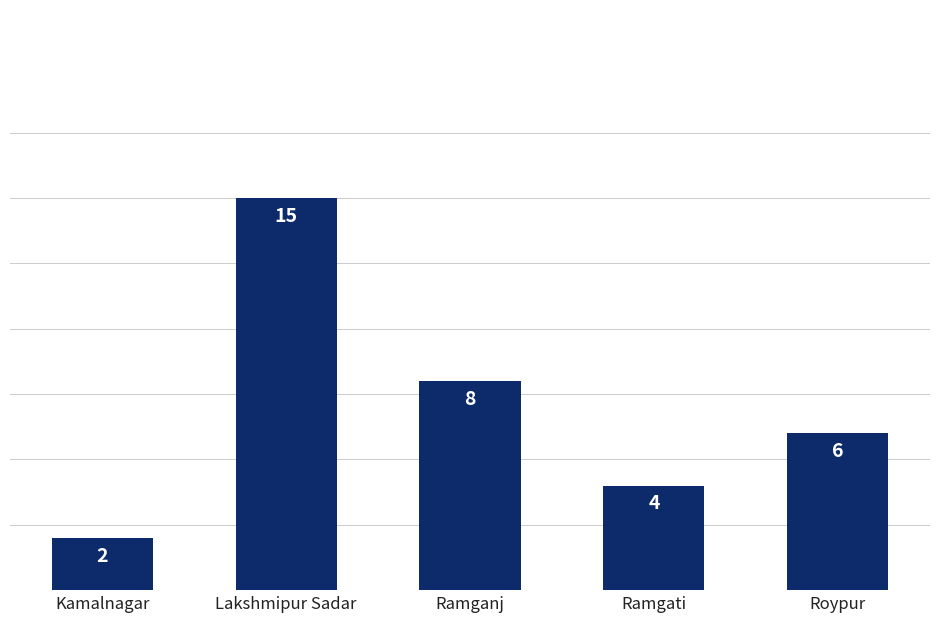

Between Lakshmipur Sadar and Kamalnagar, which is larger?

Lakshmipur Sadar